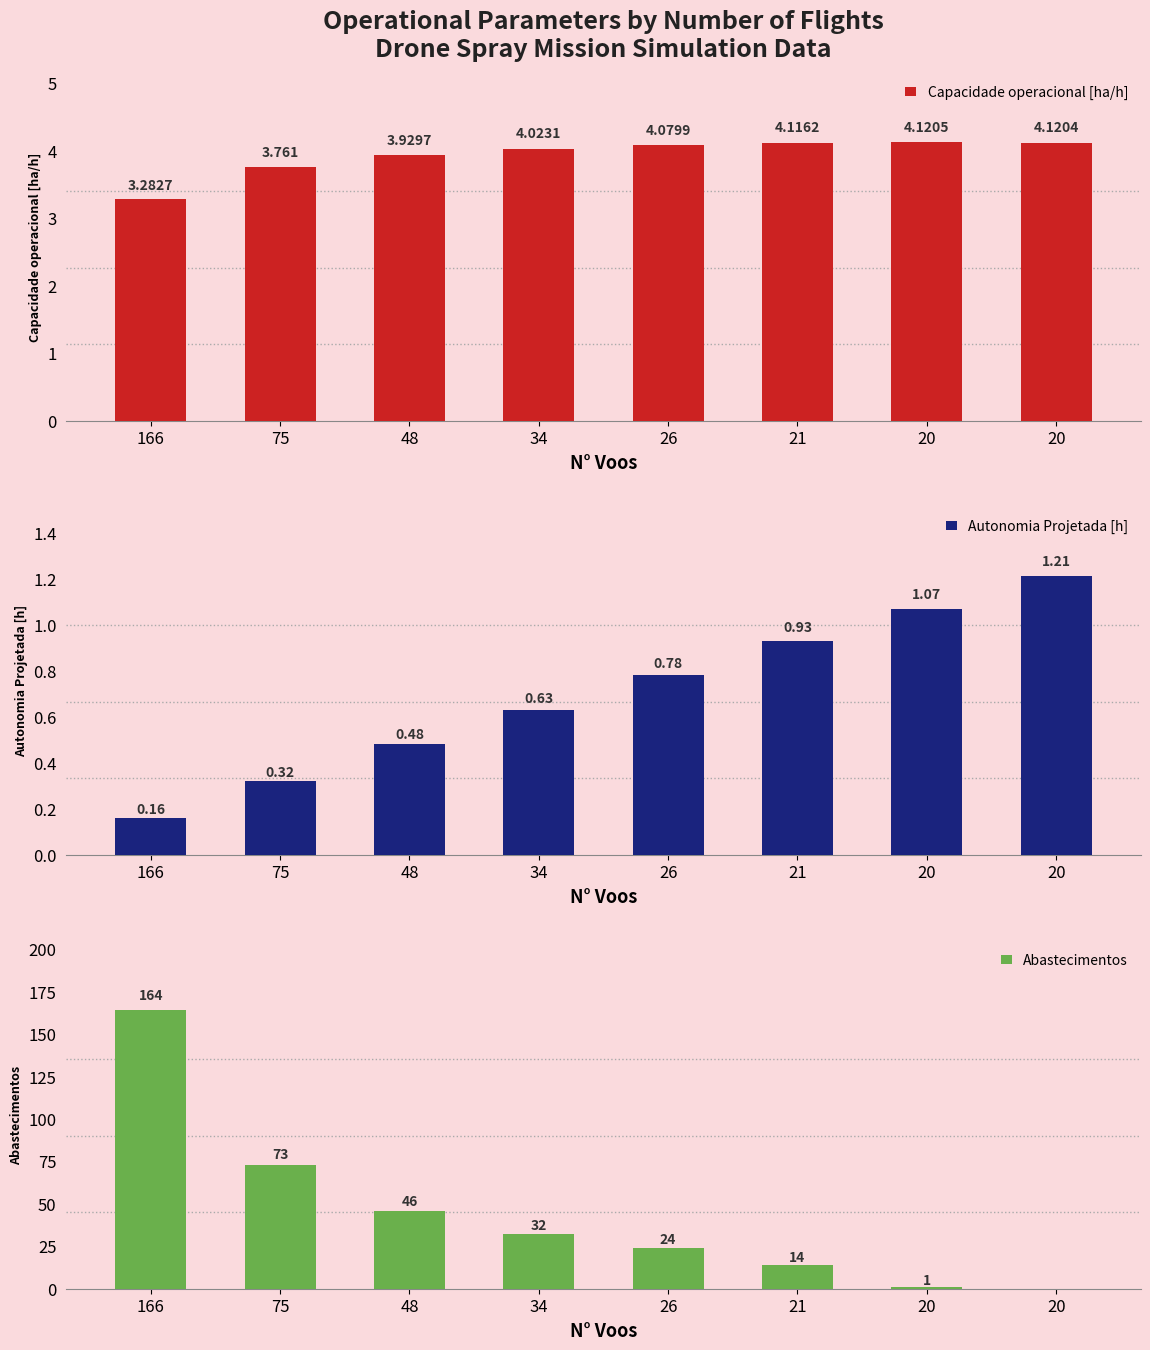

What is the value of the Autonomia Projetada [h] bar at the 2nd from the left?

0.3